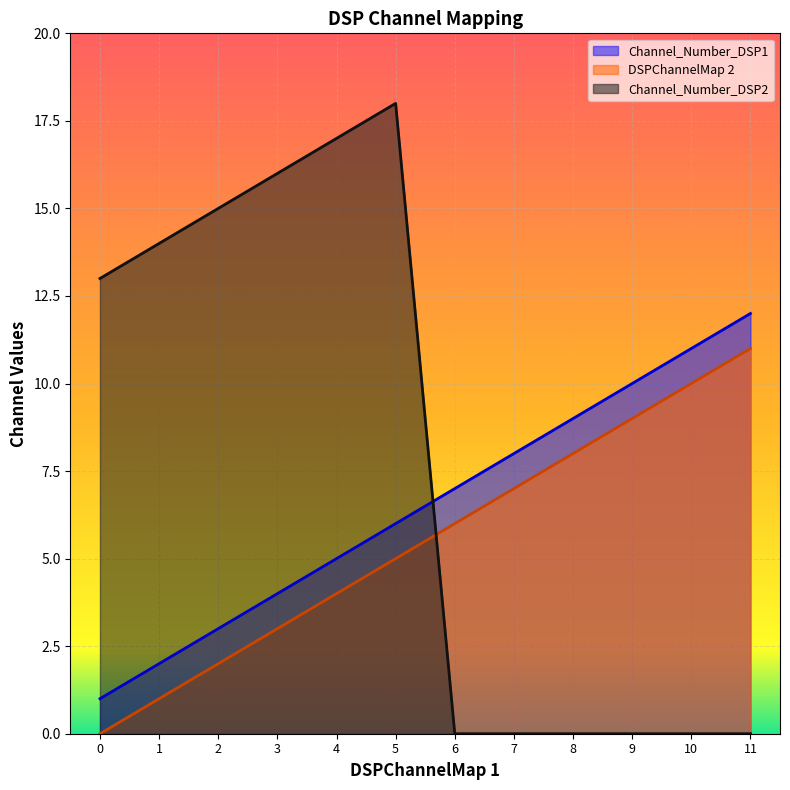

Where does the DSPChannelMap 2 series first go above 6?

7